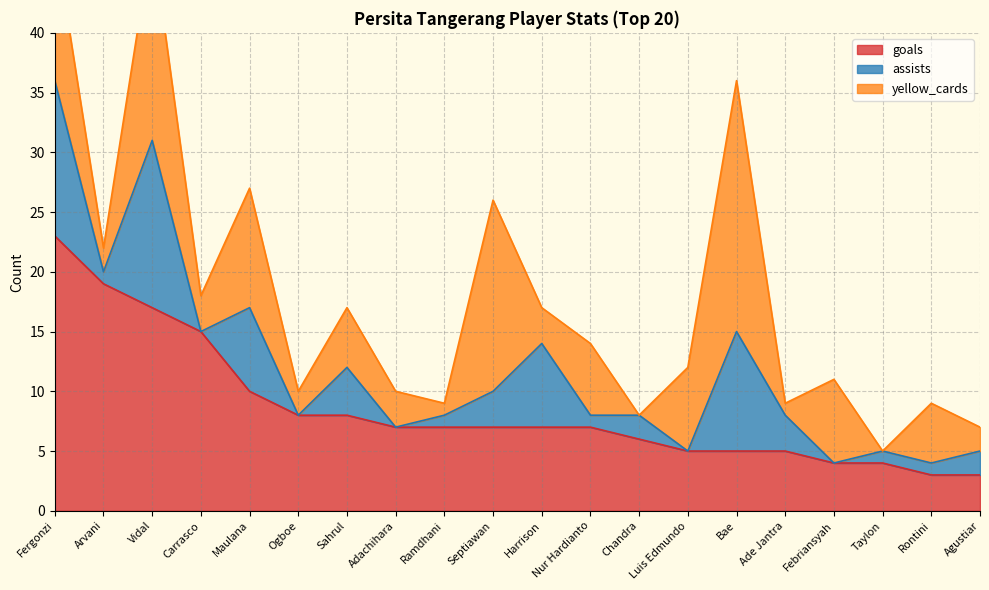

Between Maulana and Ramdhani, which is larger?

Maulana